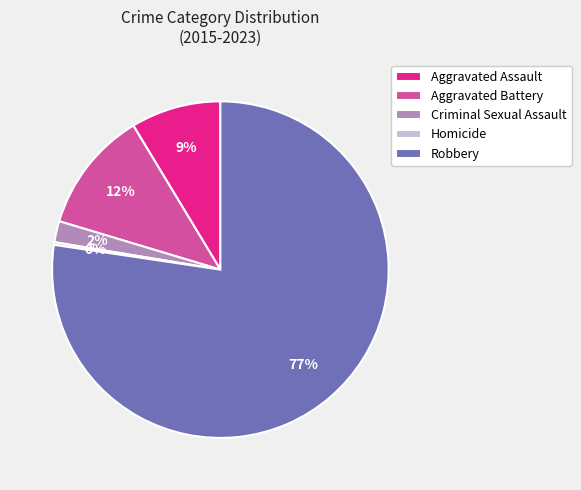

To the nearest percent, what is the average slice percentage?

20%